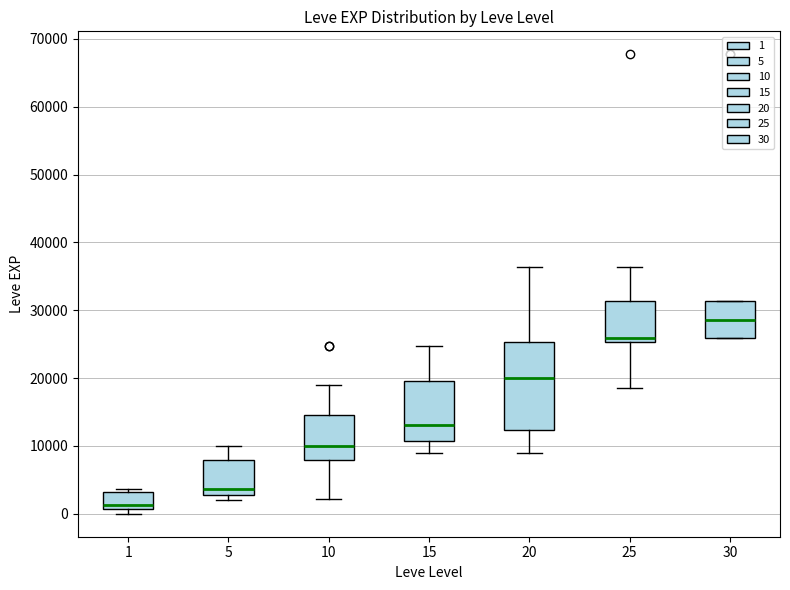

Comparing the boxes themselves (not the whiskers), which one is the tallest?

20